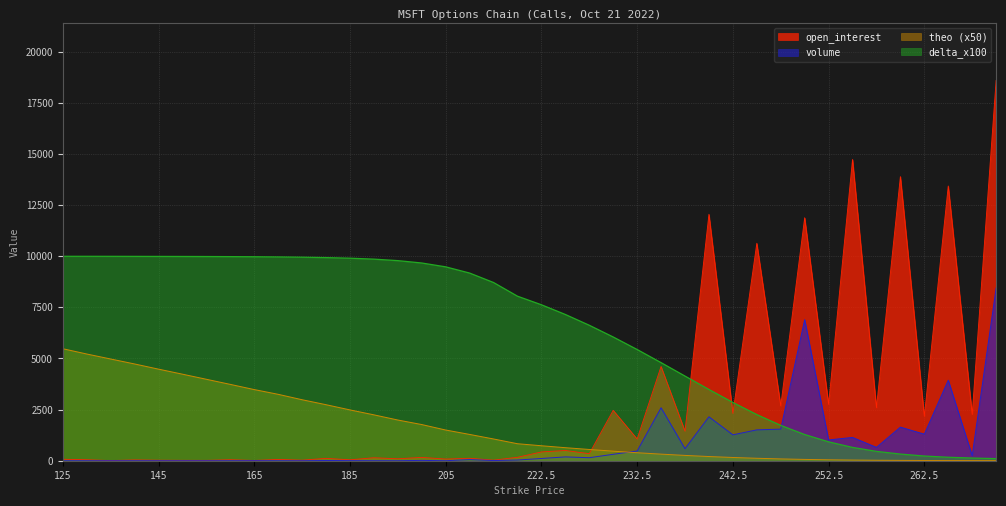

Which series changed the most between 235 and 257.5?

delta_x100